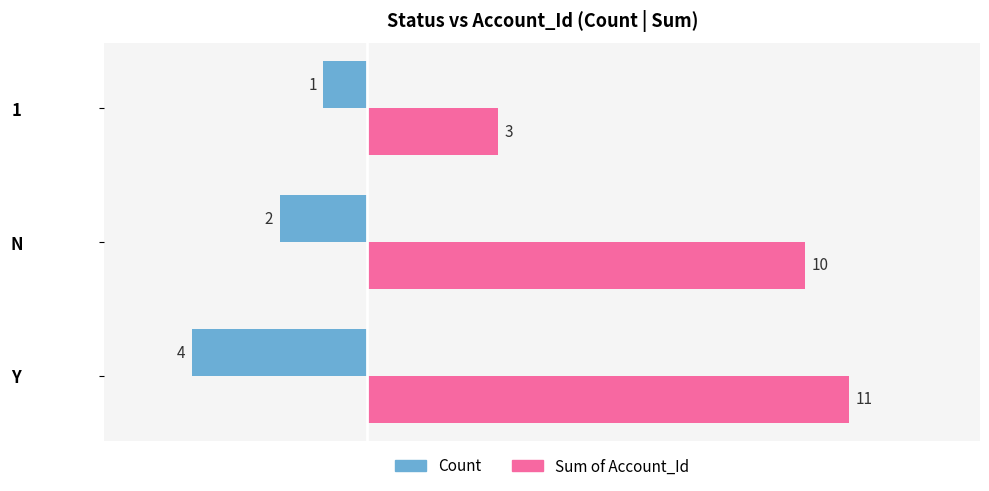

Which series has the largest total across all categories?

Sum of Account_Id